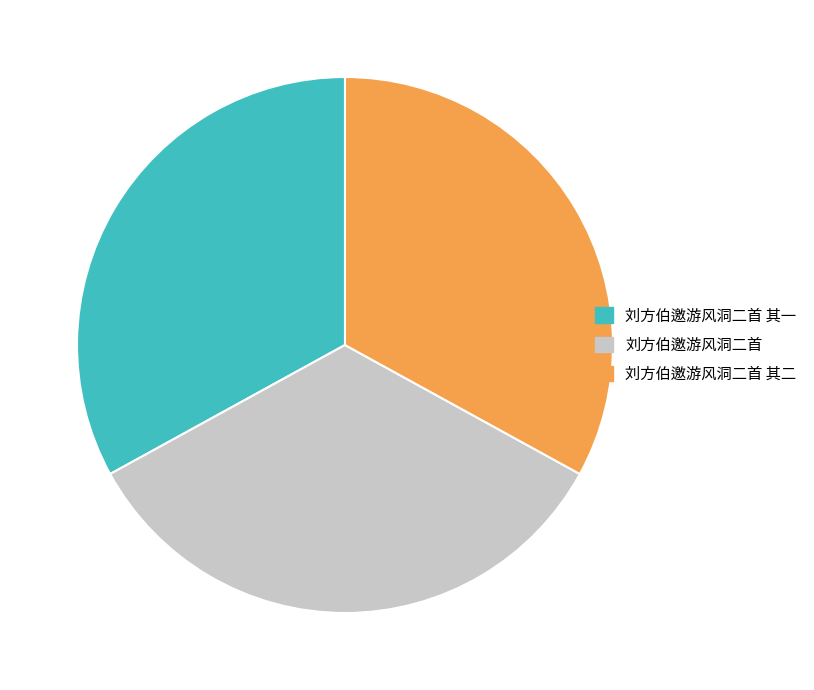

Is there a majority slice in this chart?

No